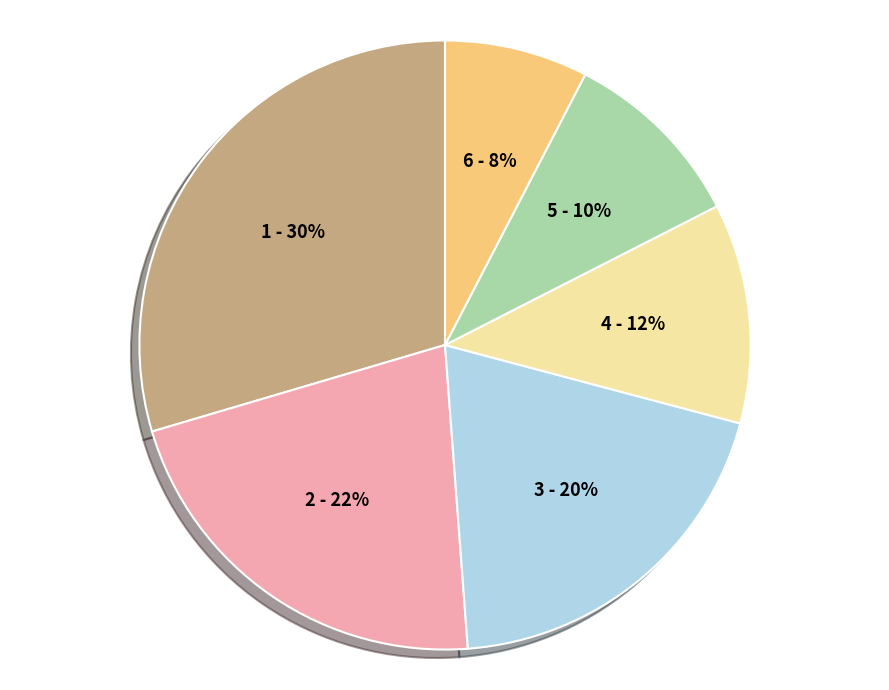

To the nearest percent, what is the difference between the largest and smallest slice percentages?

22%